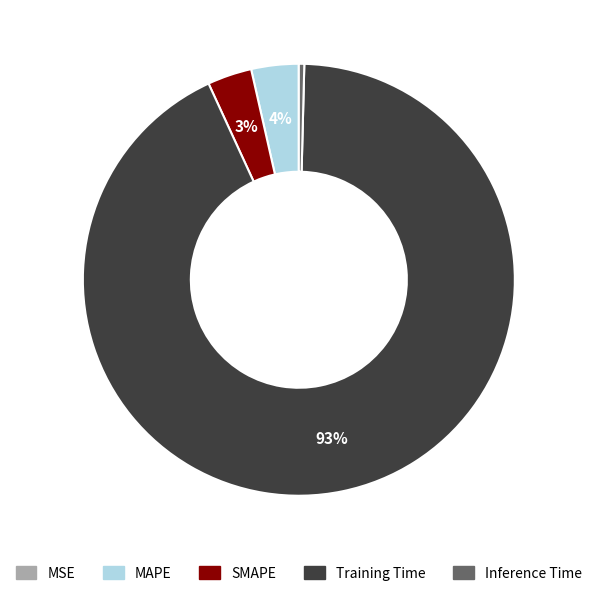

Which has a higher value, Training Time or Inference Time?

Training Time